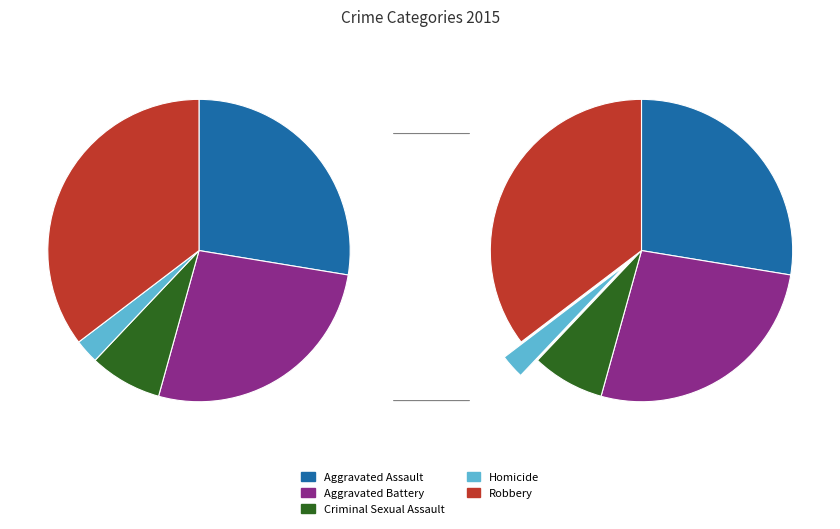

To the nearest percent, what portion does Robbery represent?

35%